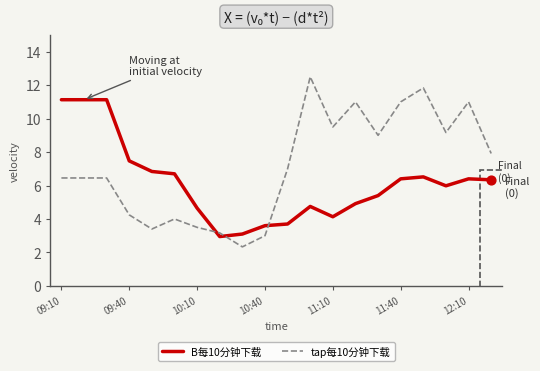

What is the lowest value of the B每10分钟下载 series?

2.9